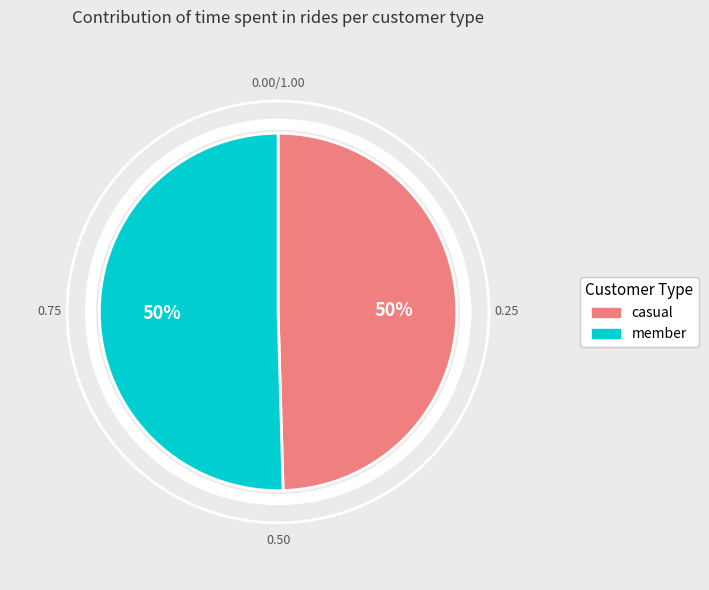

Does 西湖竹枝 其三 壬申秋花港步月 account for over 50% of the chart?

No